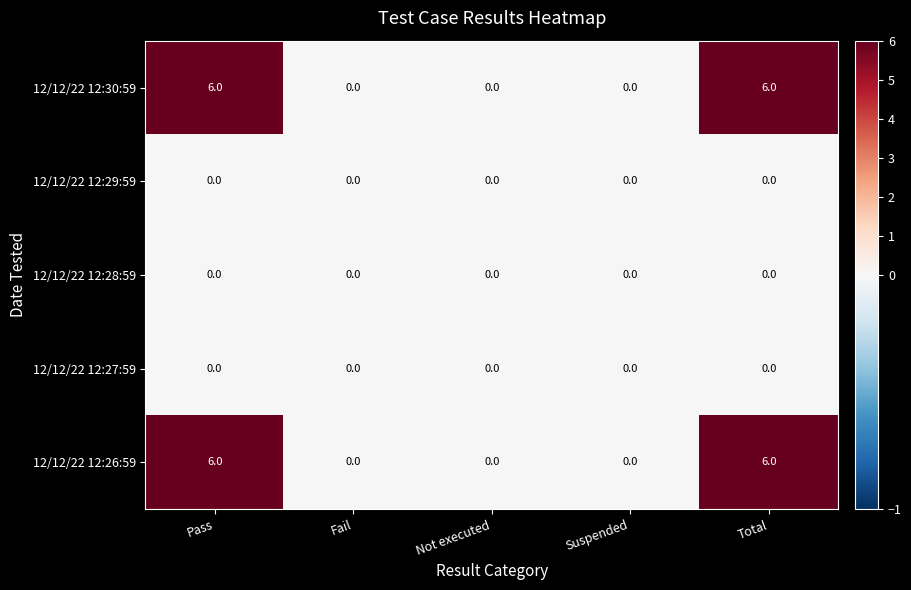

What is the difference between the highest and lowest values at Total?

6